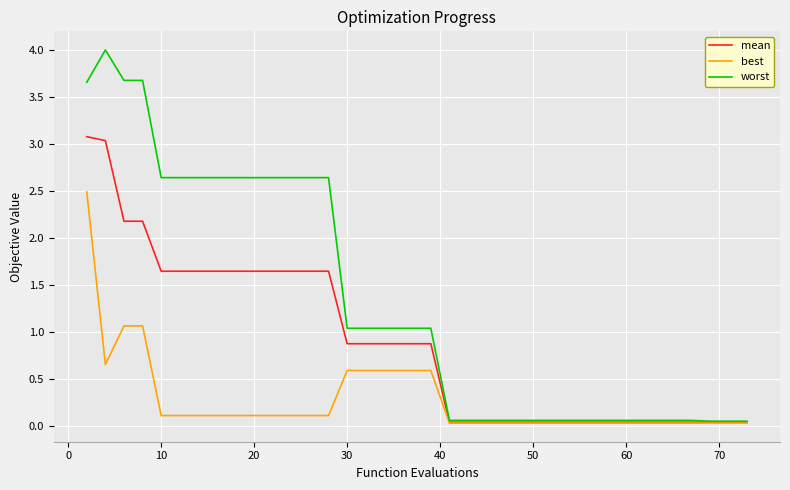

Which series has the largest total across all categories?

worst